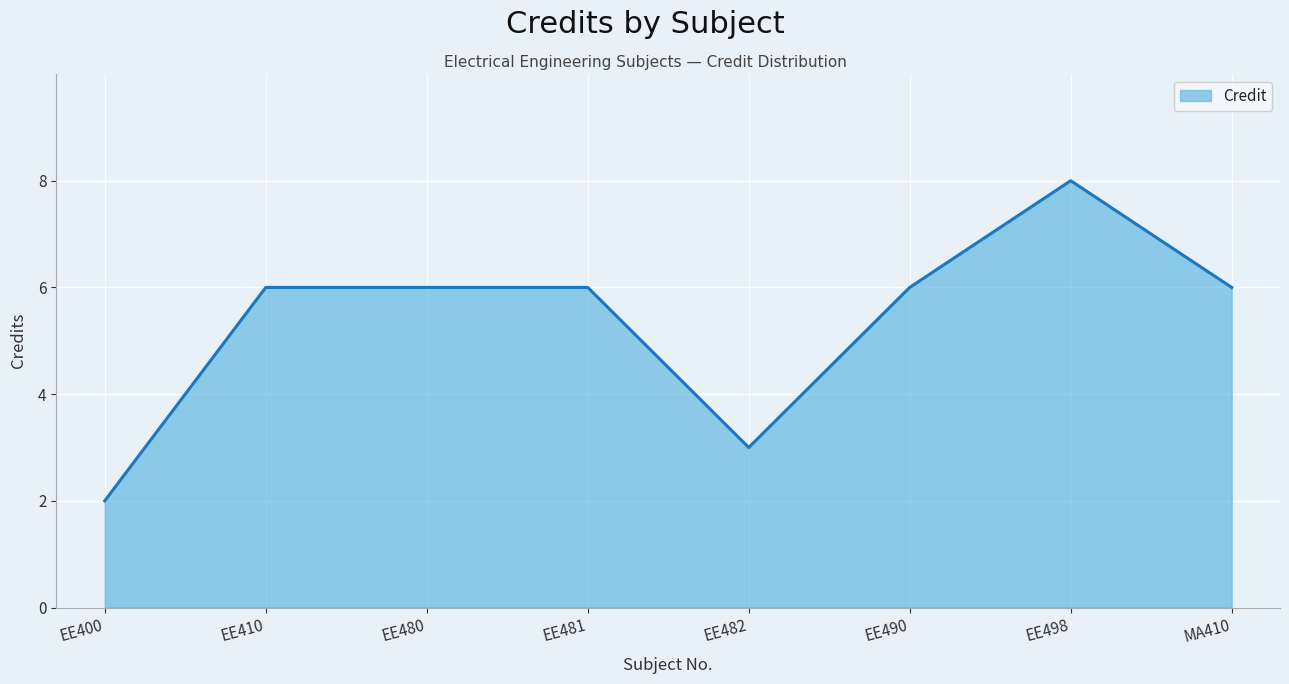

True or false: the data has more than 0 interior local peaks.

True